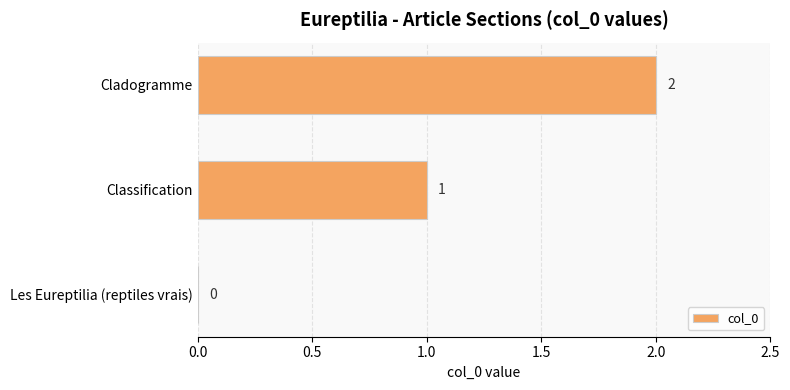

What is the ratio of the value at Cladogramme to the value at Classification?

2.0